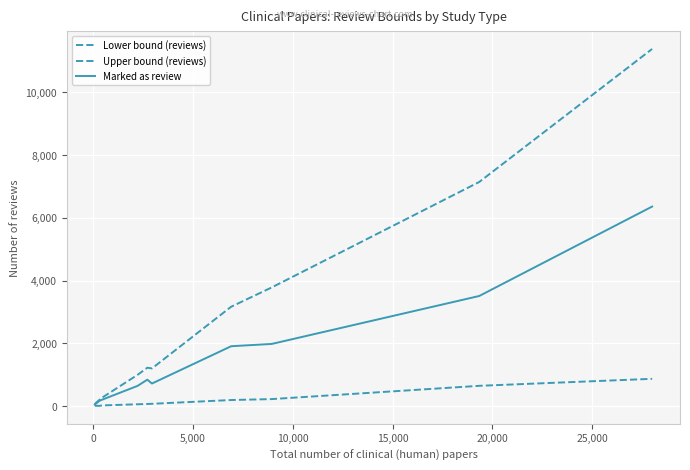

True or false: Lower bound (reviews) and Upper bound (reviews) cross at least once.

False